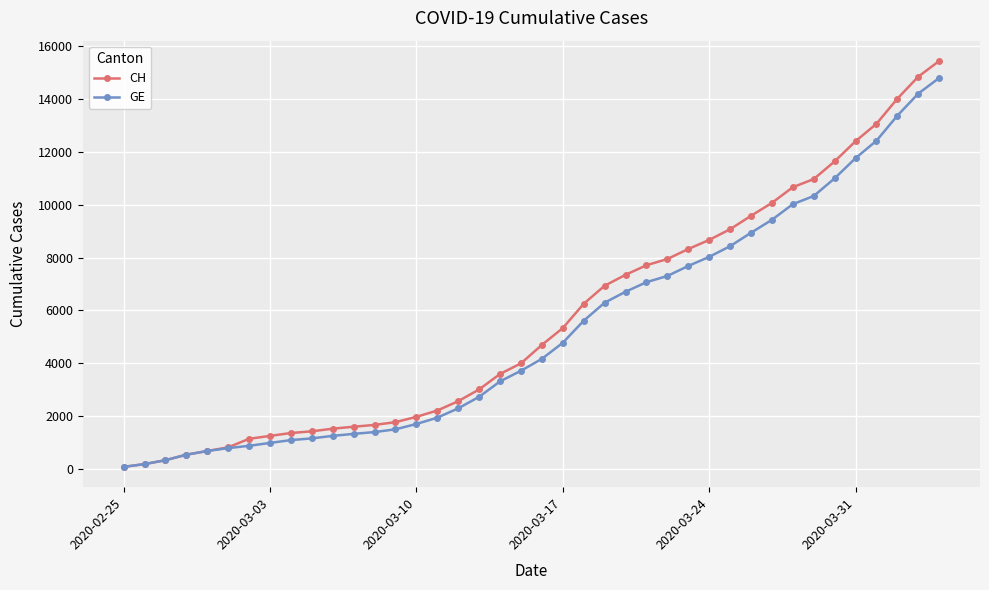

What is the greatest value displayed?

15450